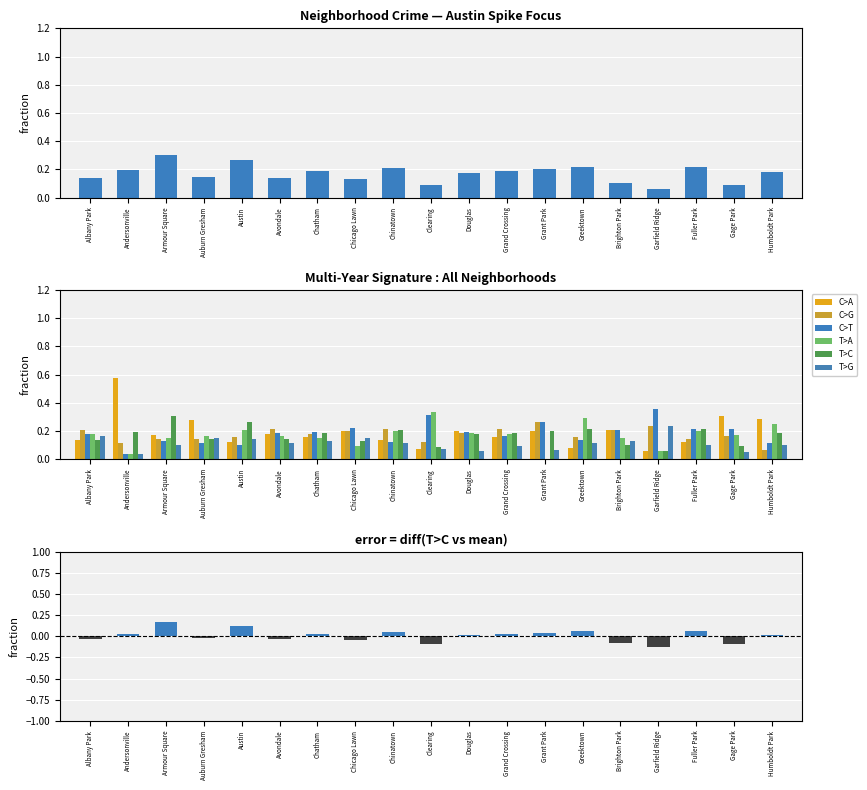

What is the average value of the C>A series?

0.2